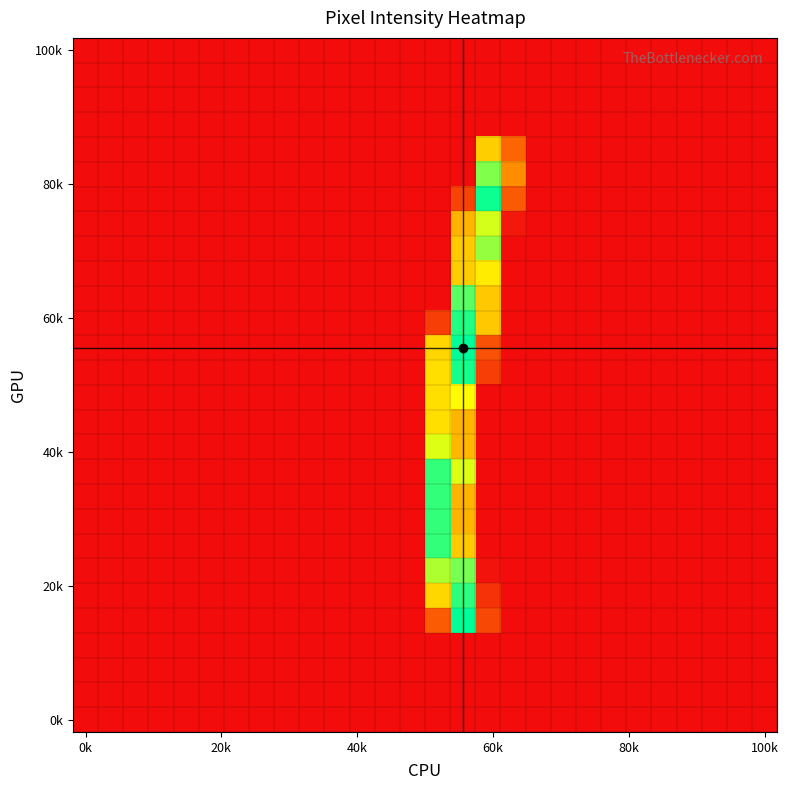

At how many categories does at least one series exceed 219?

3